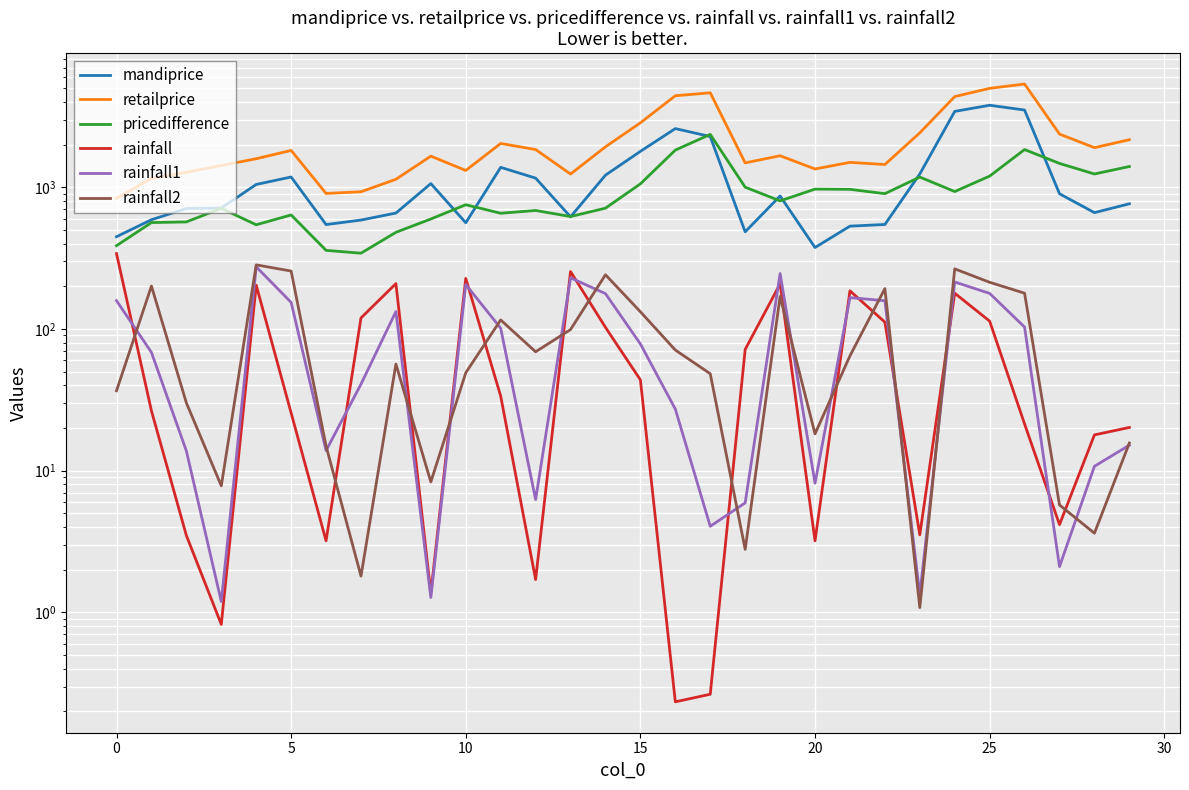

At which category is the sum across all series the highest?

26